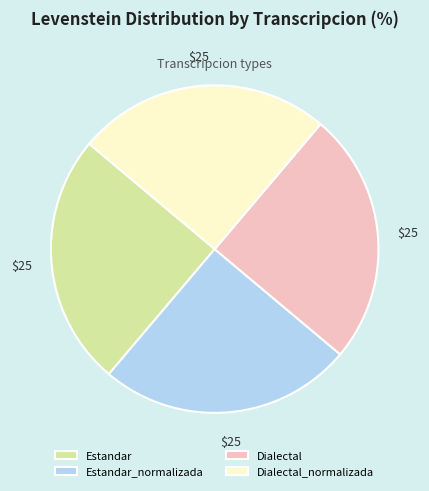

How many segments does this pie chart have?

4